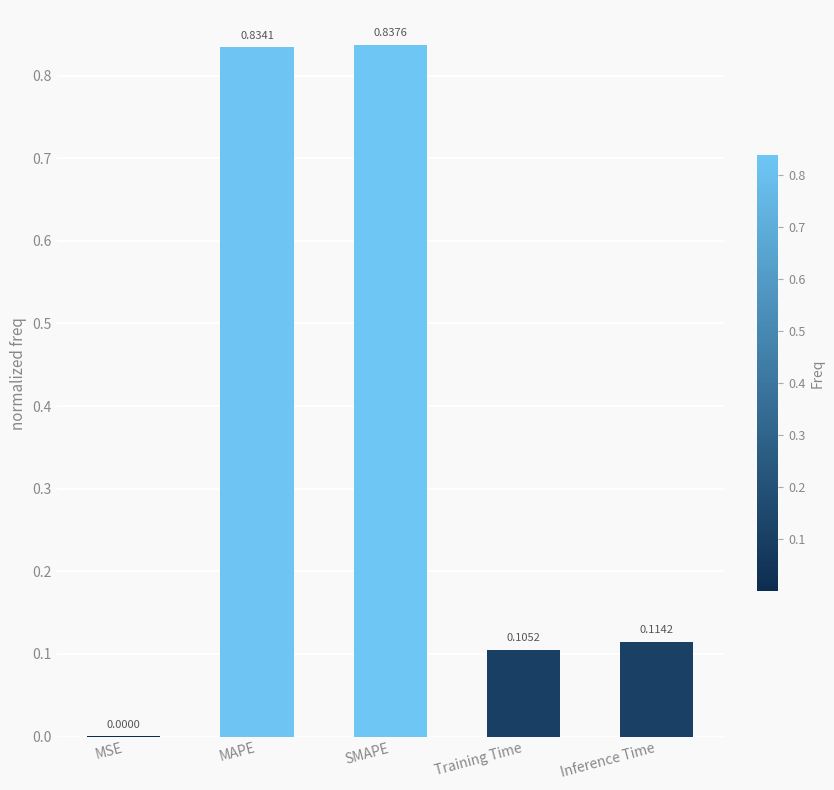

At which label is the value closest to 0?

MSE